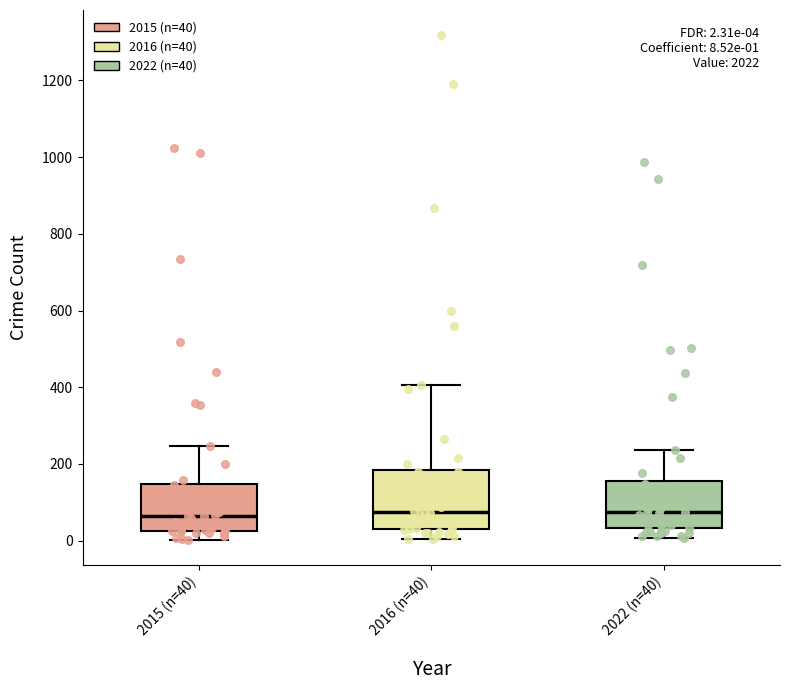

Which box is the tallest, from its lower edge to its upper edge?

2016 (n=40)